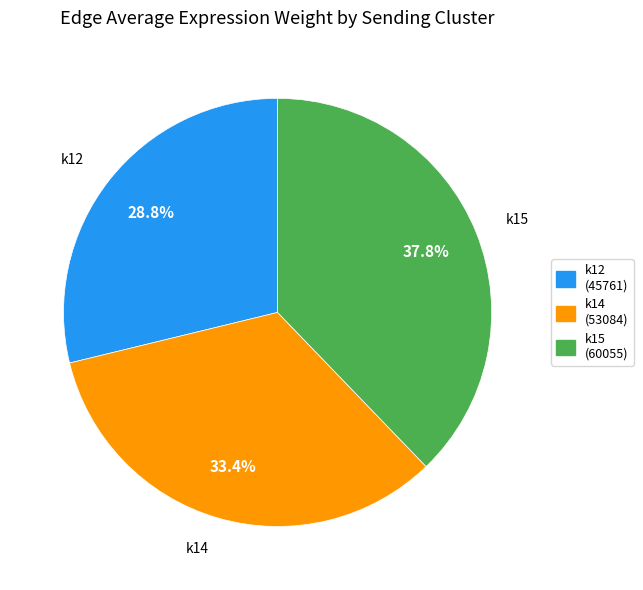

Is it true that k14 is 22% of the pie?

False